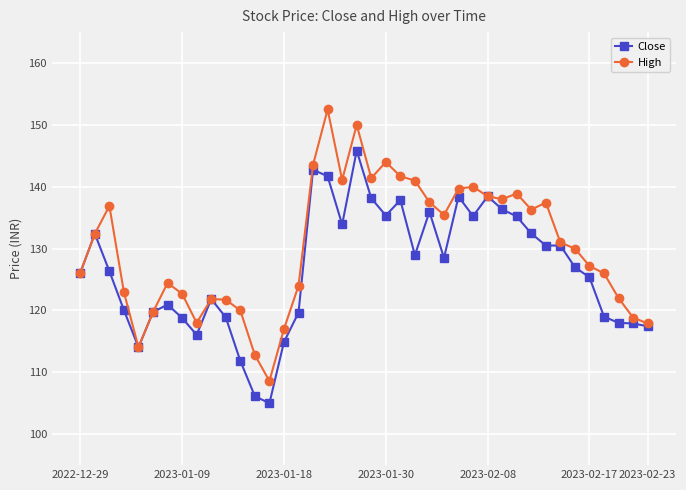

What is the lowest value of the Close series?

105.0